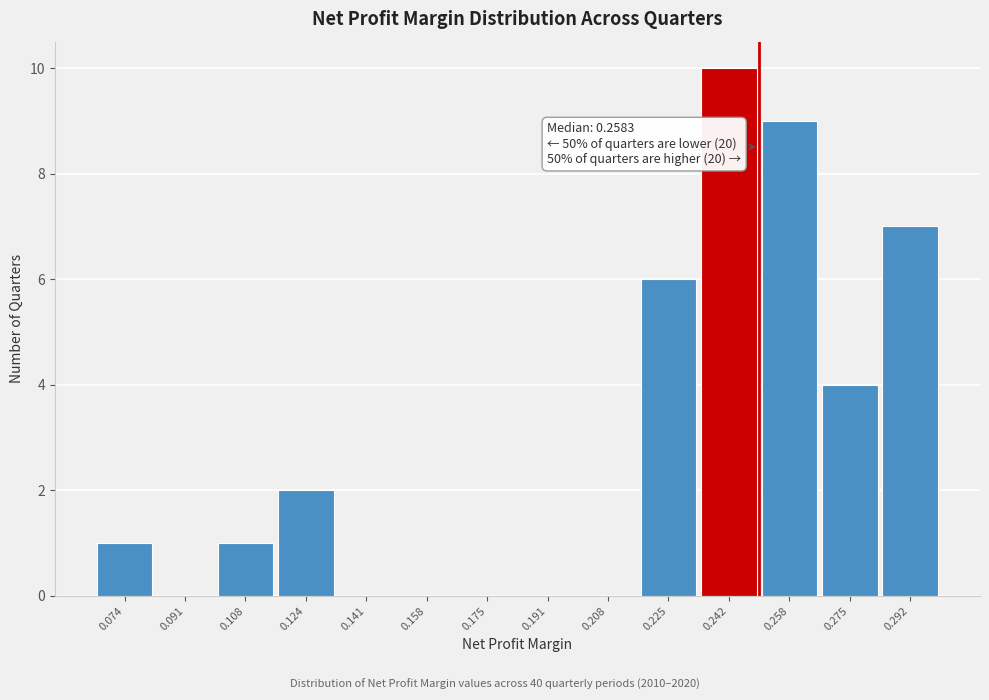

Reading left to right, extract all data points from this chart.

0.074=1	0.091=0	0.108=1	0.124=2	0.141=0	0.158=0	0.175=0	0.191=0	0.208=0	0.225=6	0.242=10	0.258=9	0.275=4	0.292=7